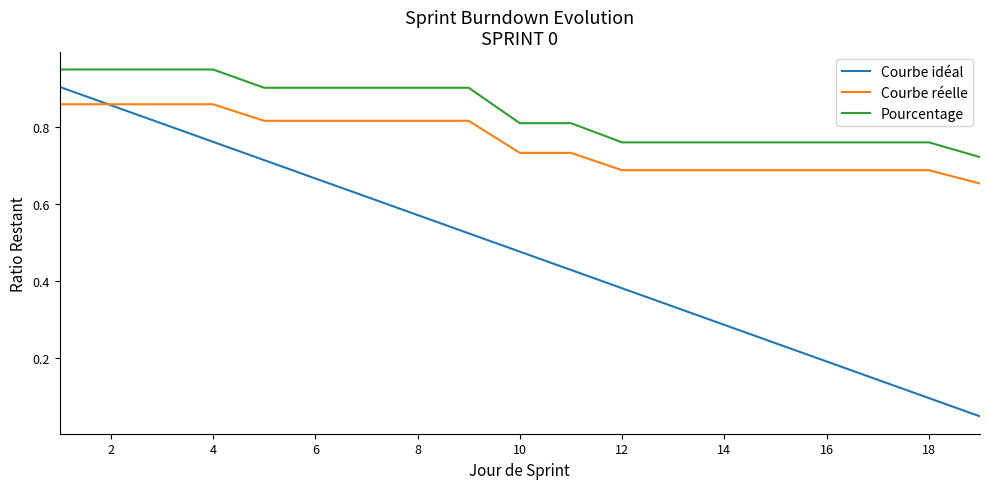

Which series has the largest total across all categories?

Pourcentage